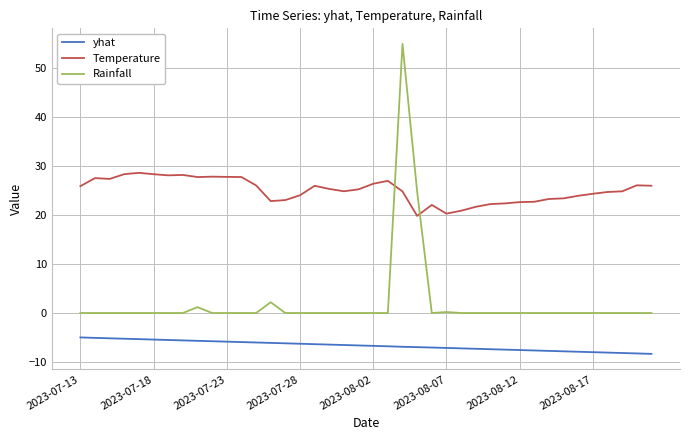

Which series has the largest total across all categories?

Temperature